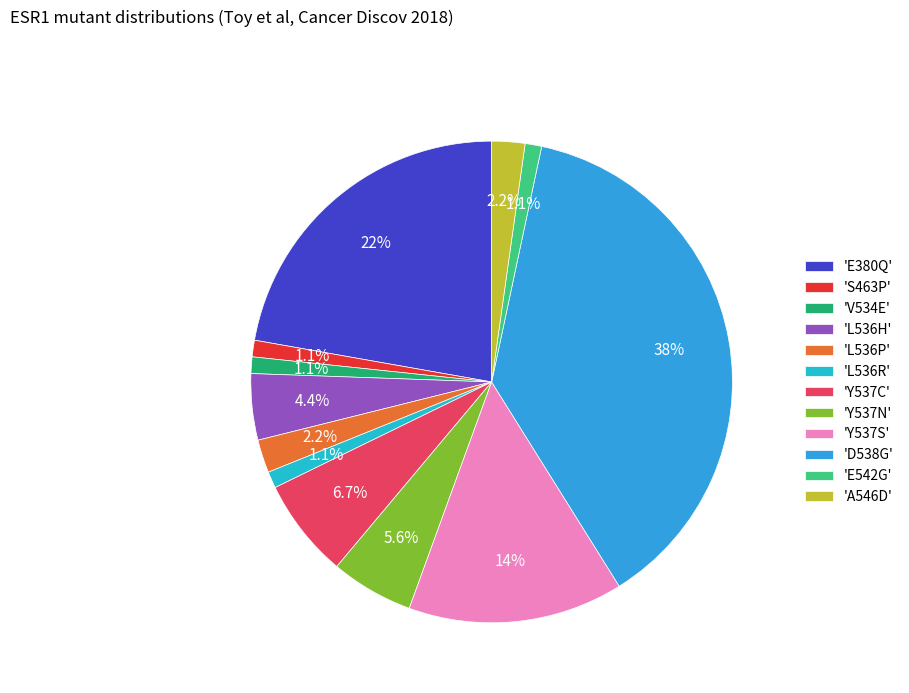

To the nearest percent, what is the difference between the largest and smallest slice percentages?

37%